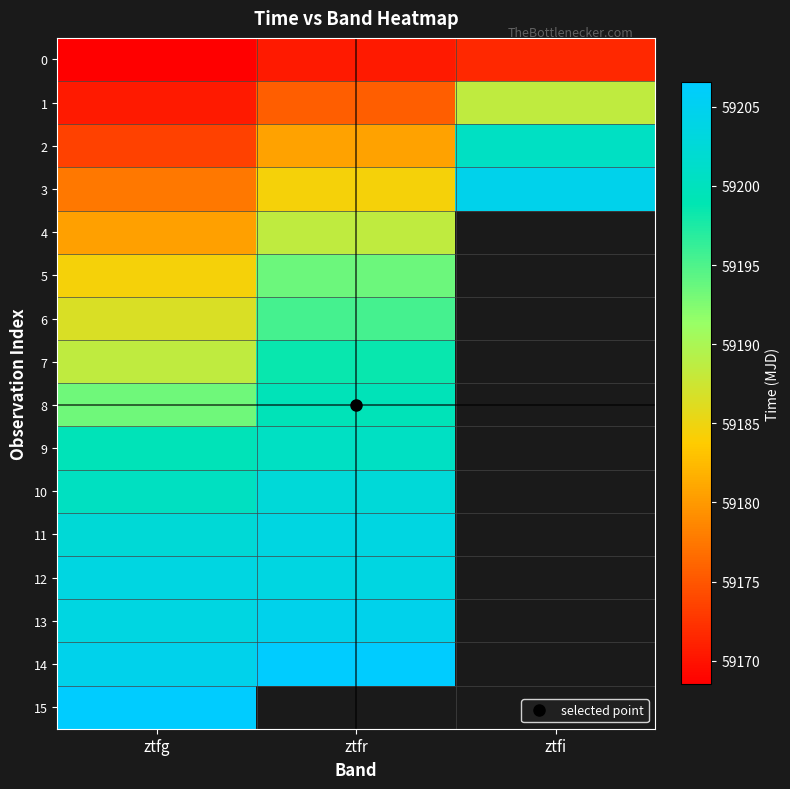

At which category is the sum across all series the highest?

ztfg